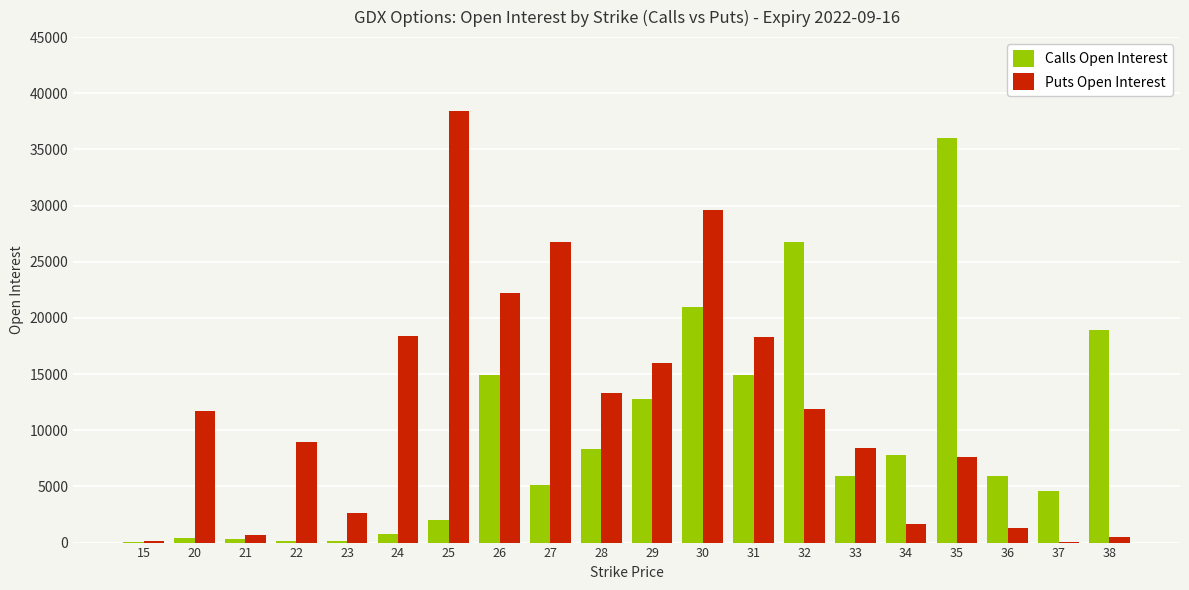

The Puts Open Interest series shows 29153 at 31. True or false?

False